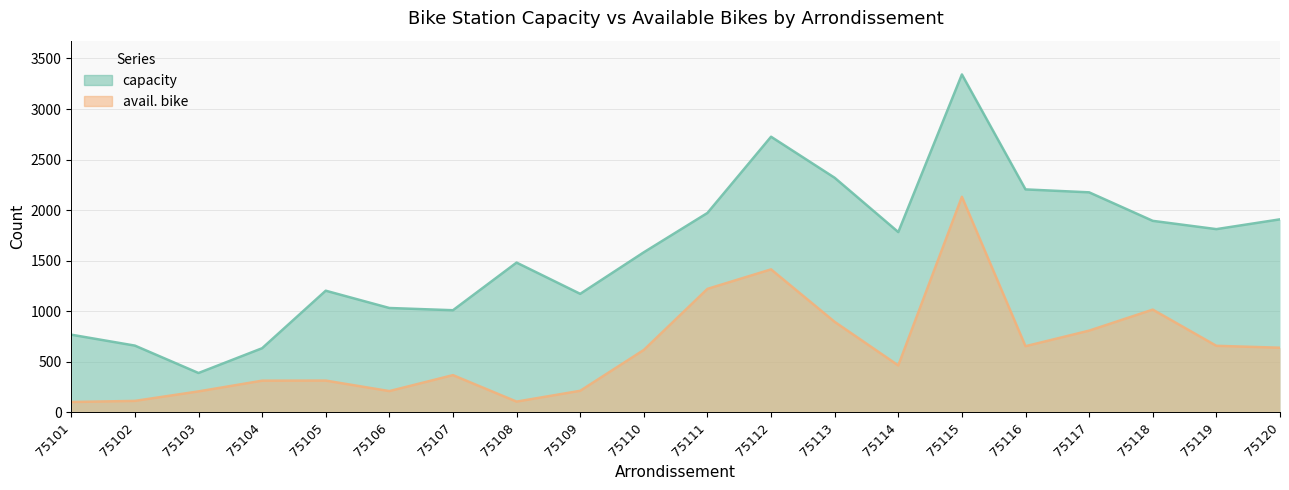

True or false: avail. bike has more than 1 interior local peaks.

True